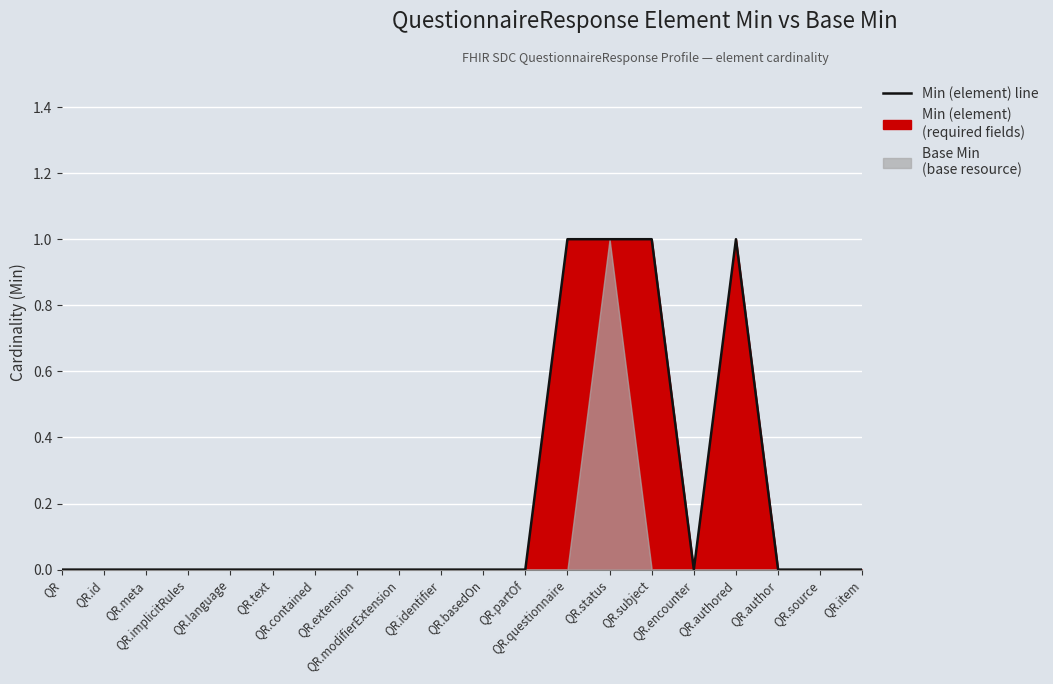

What position from the right is QR.meta?

18